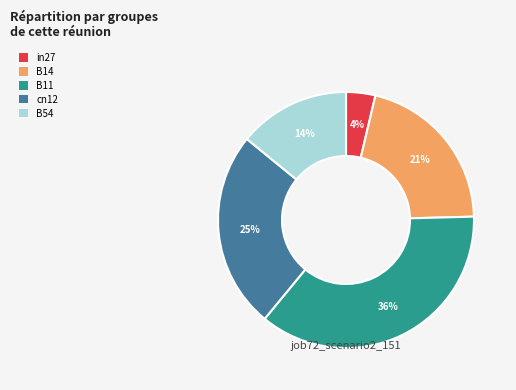

To the nearest percent, what portion does B14 represent?

21%